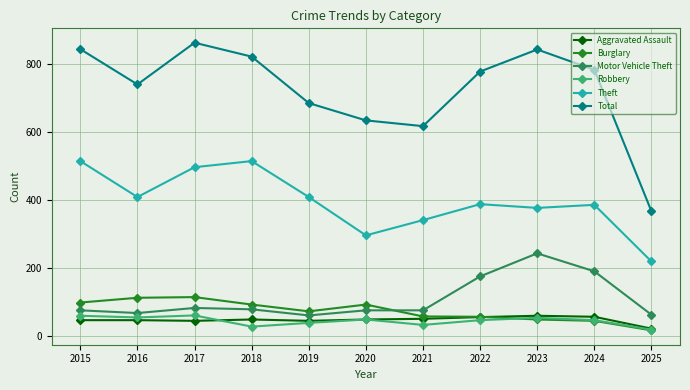

The Aggravated Assault series shows 21 at 2025. True or false?

True